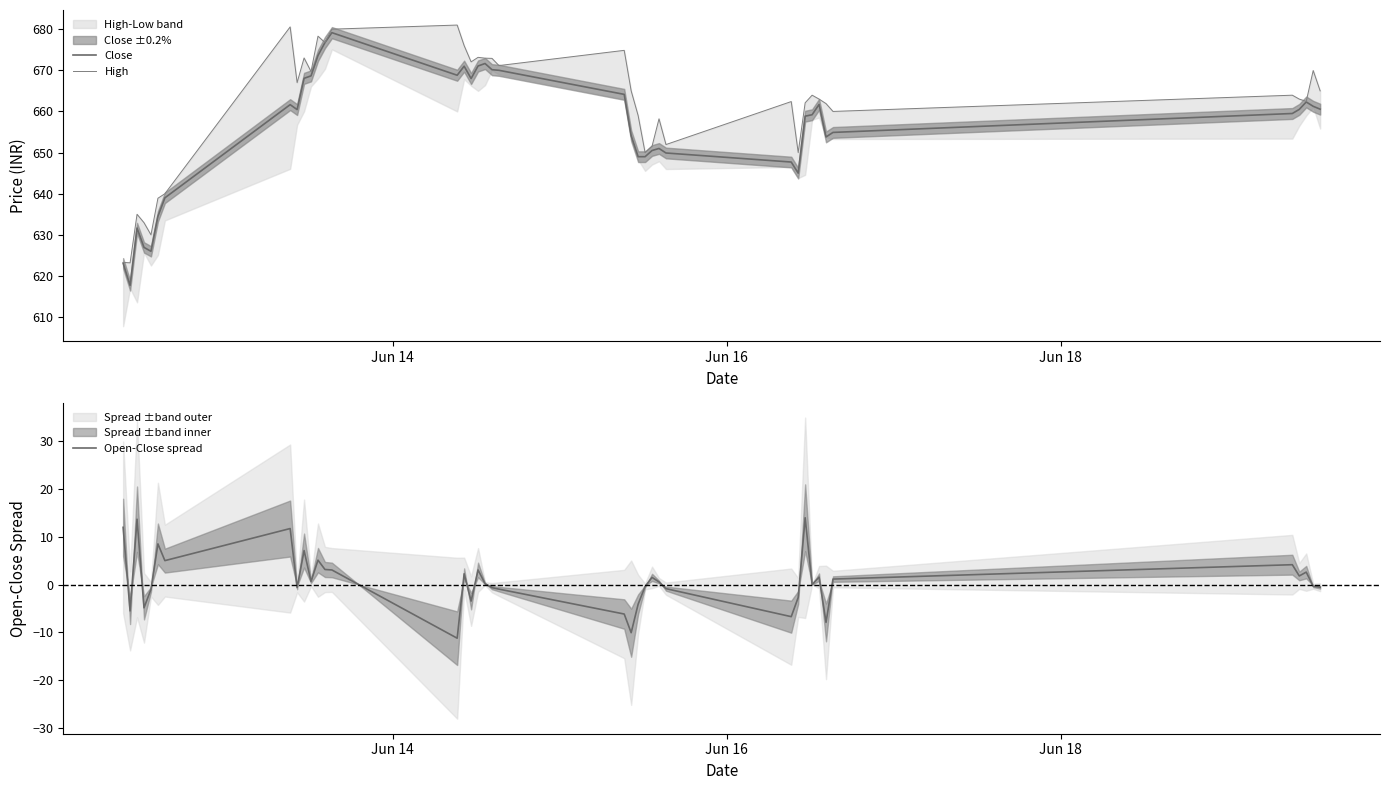

What is the lowest value of the Close series?

617.7